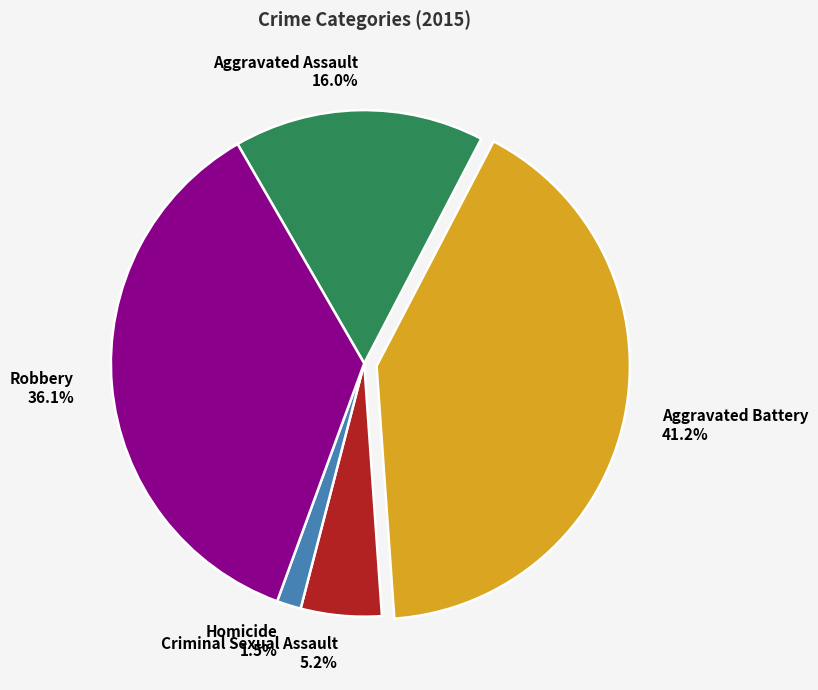

Is the sum of Aggravated Assault and Robbery greater than half?

Yes